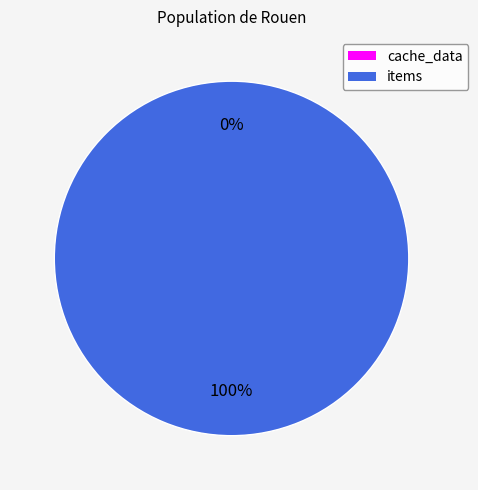

Rank the categories by value from lowest to highest.

cache_data, items